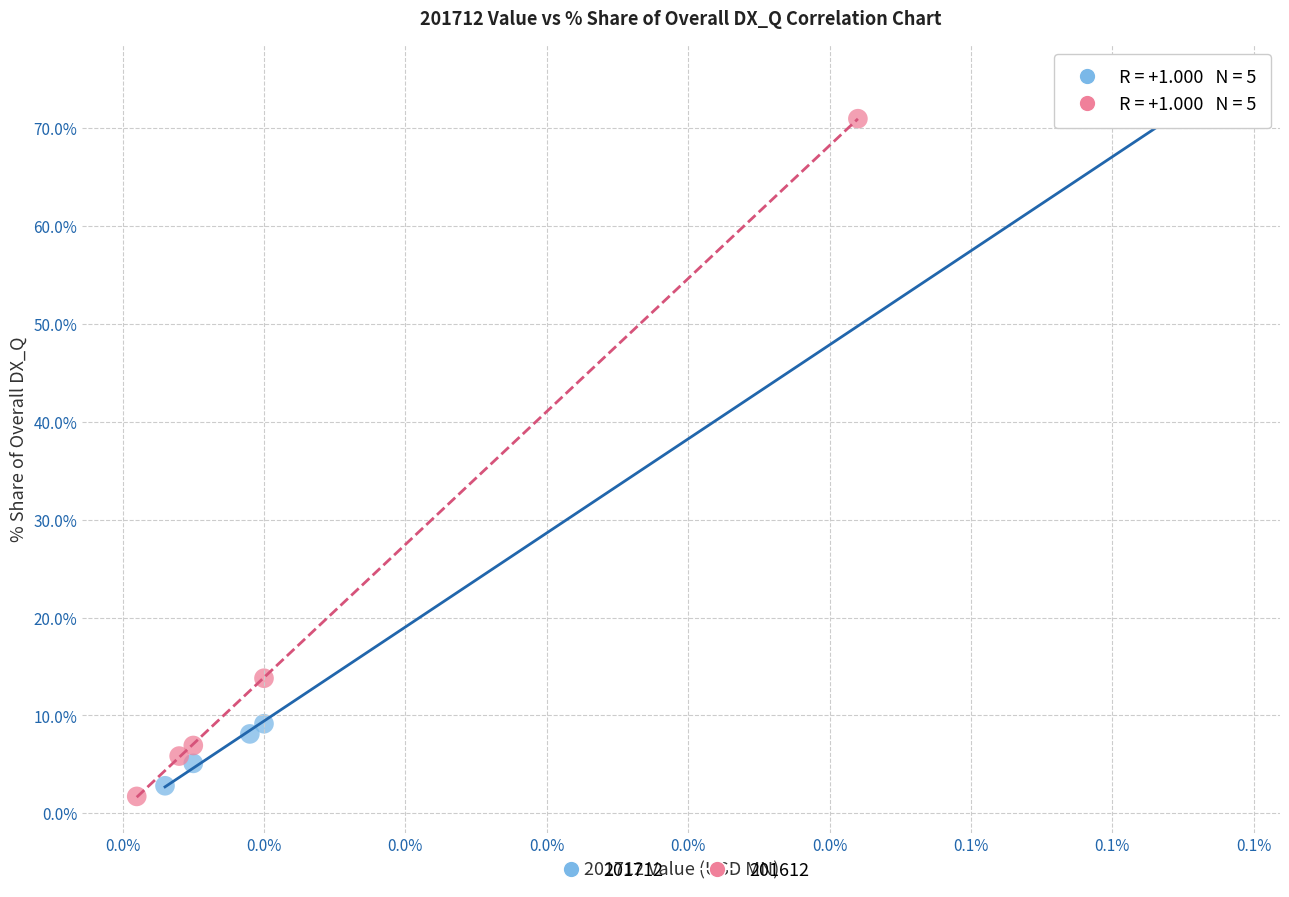

Which series reaches the maximum Y coordinate?

201712